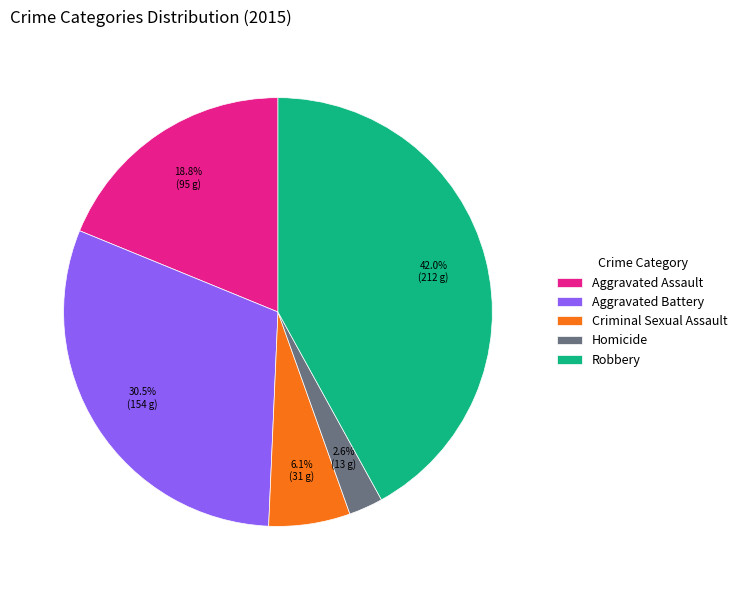

What percentage is the Robbery slice, to the nearest percent?

42%